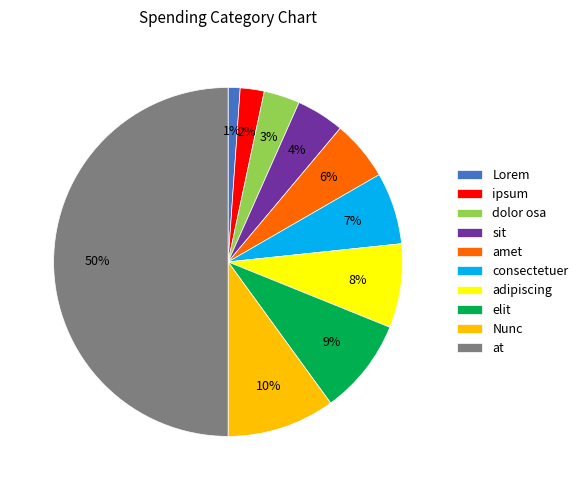

Is the sum of at and adipiscing greater than half?

Yes